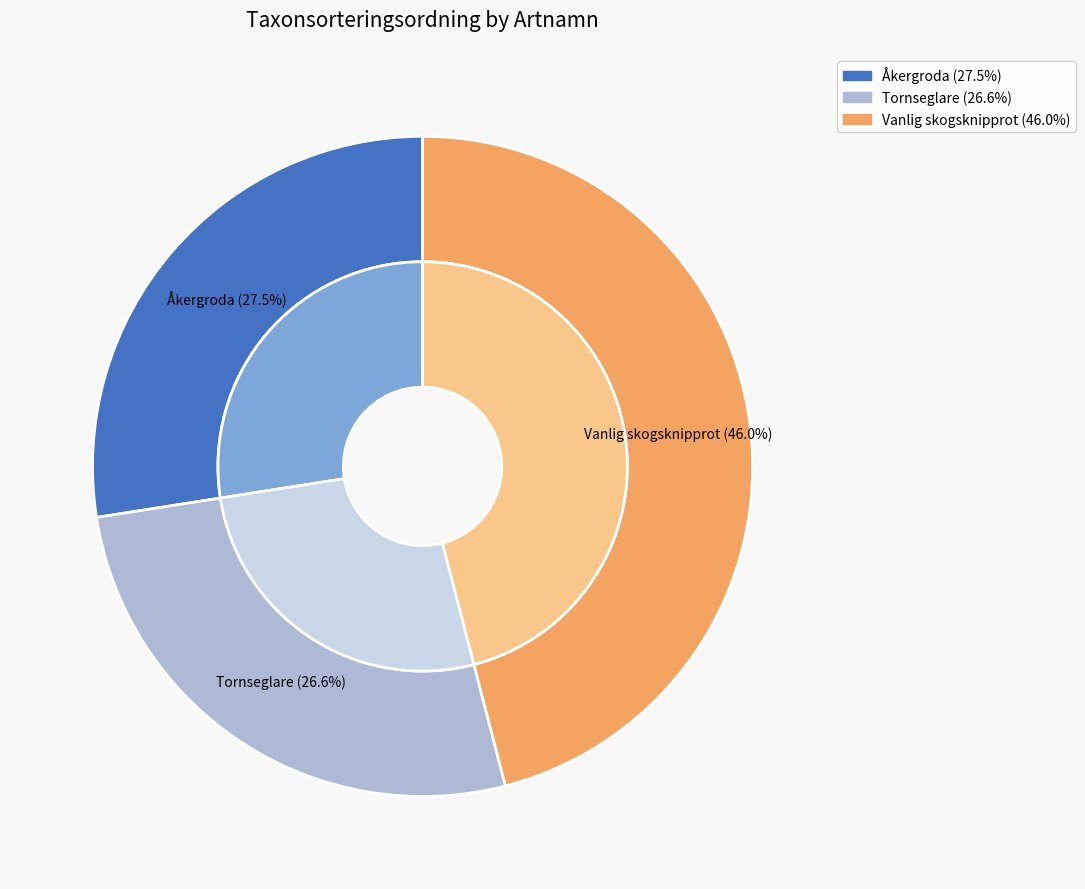

How many segments does this pie chart have?

3